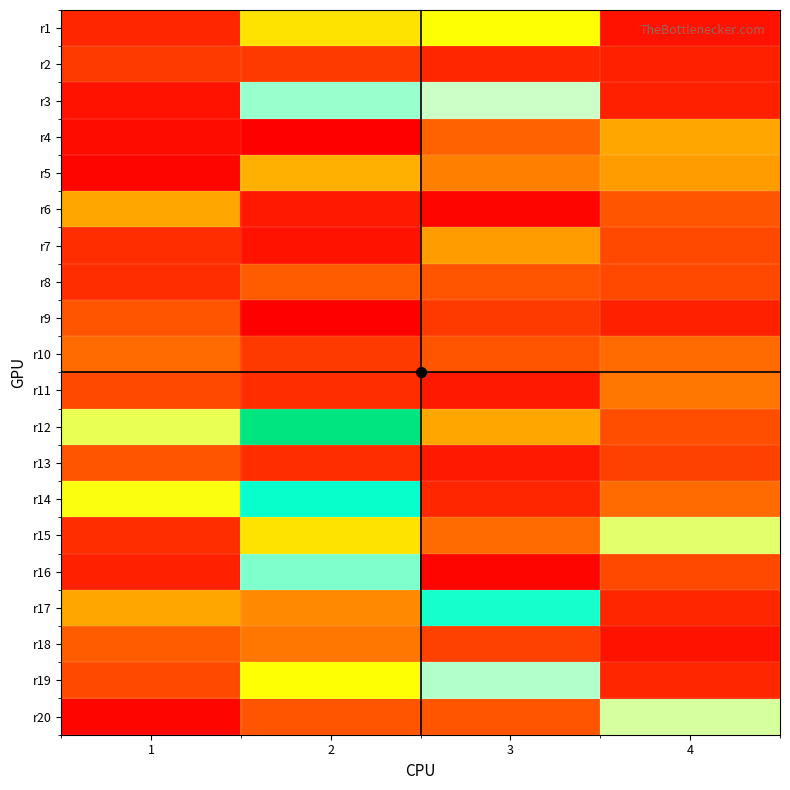

List the series in order of their peak value, highest first.

r12, r14, r17, r16, r3, r19, r20, r15, r1, r5, r4, r6, r7, r11, r18, r10, r8, r9, r13, r2